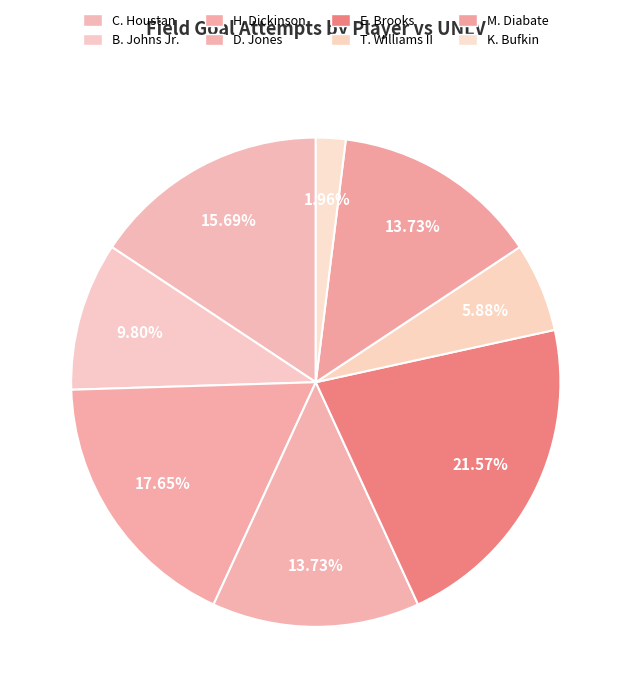

What is the largest slice in the pie chart?

E. Brooks